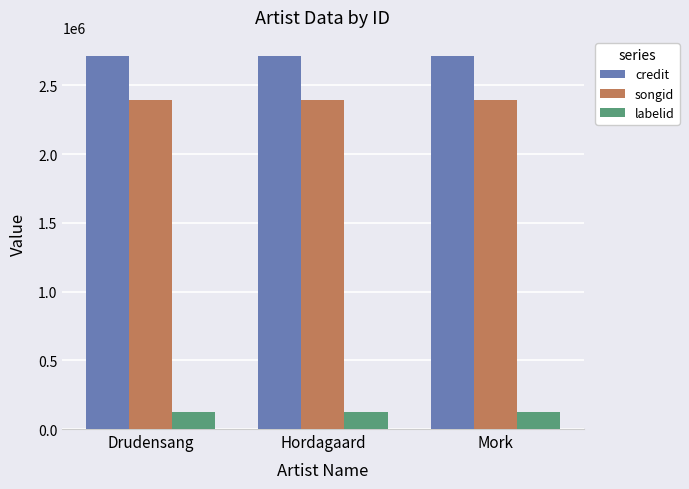

The credit series shows 1097736 at Hordagaard. True or false?

False